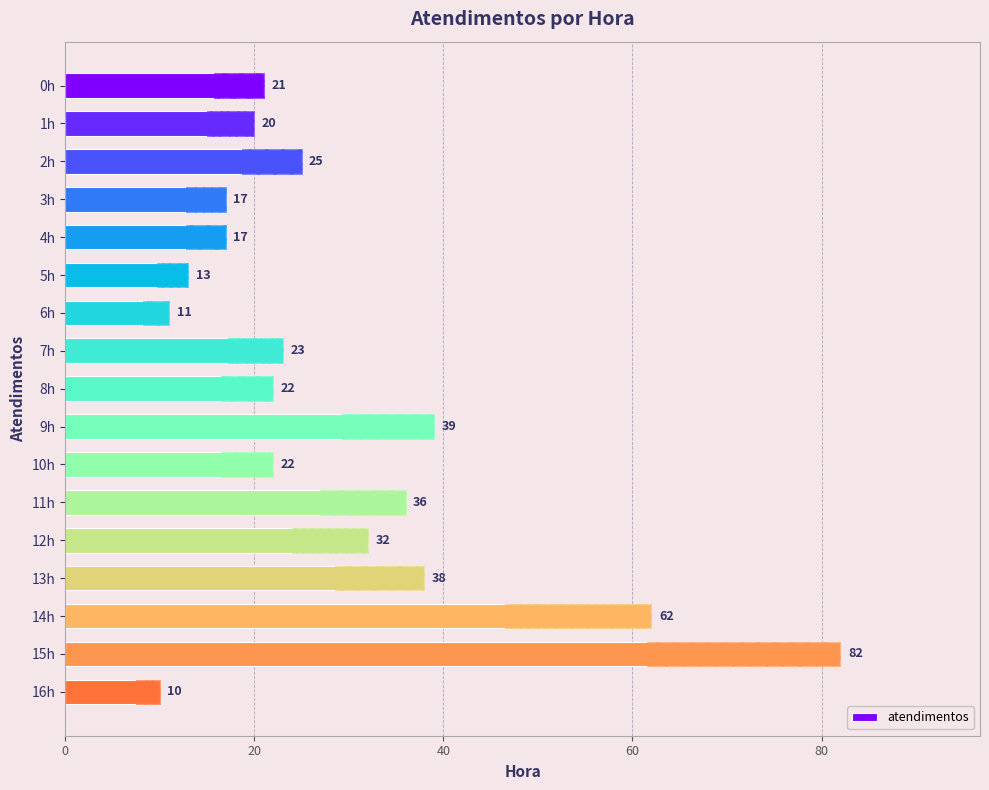

What is the value of the 11th bar from the left?

22